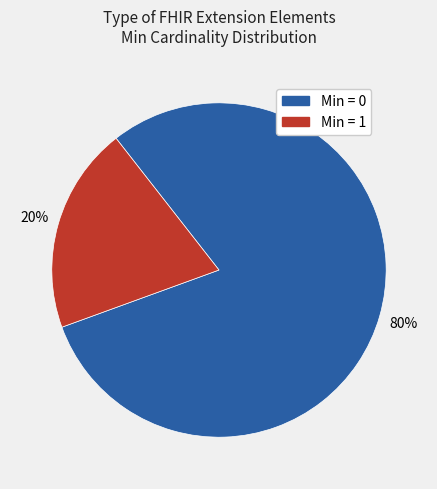

Is there a majority slice in this chart?

Yes